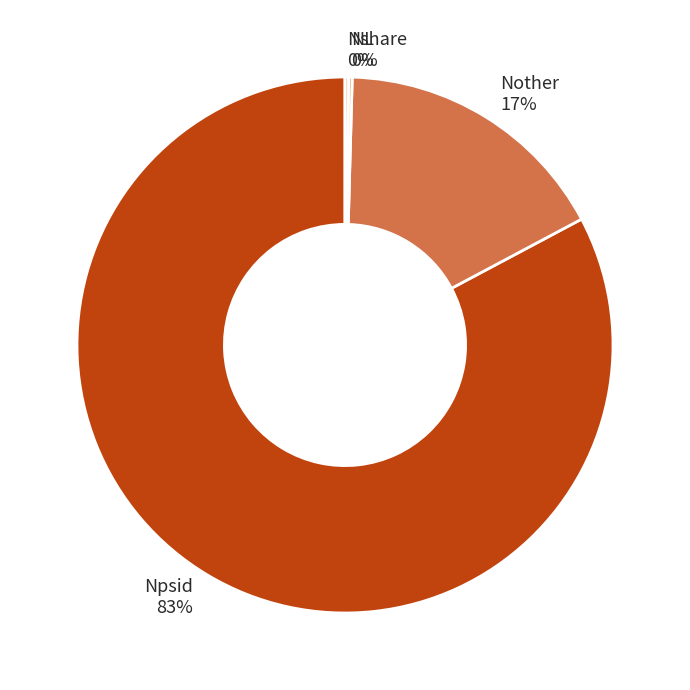

What is the ratio of the value at Npsid to the value at Nother?

4.9